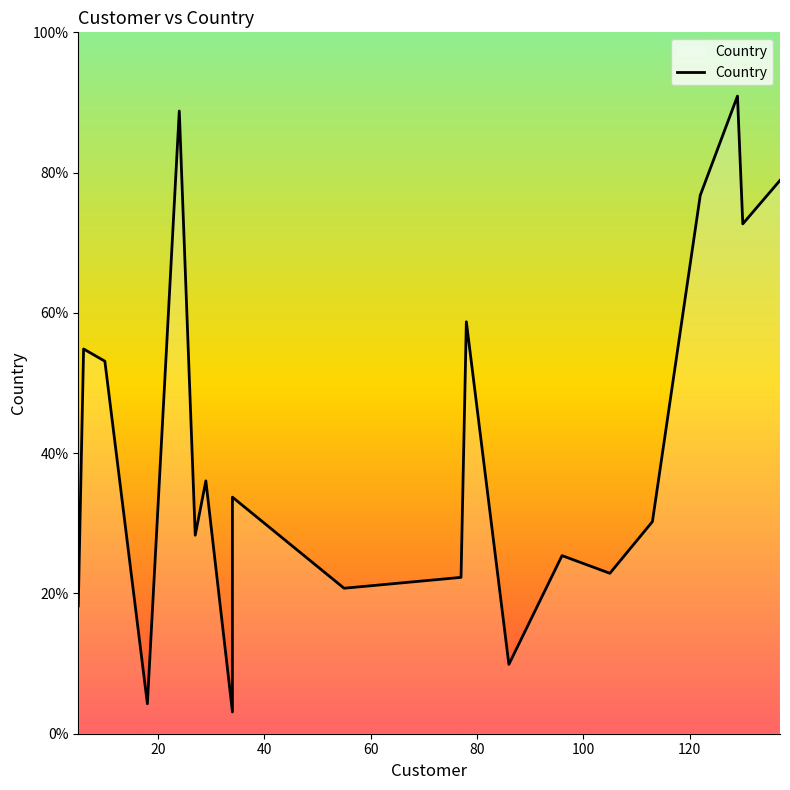

Does the chart have visible grid lines?

No